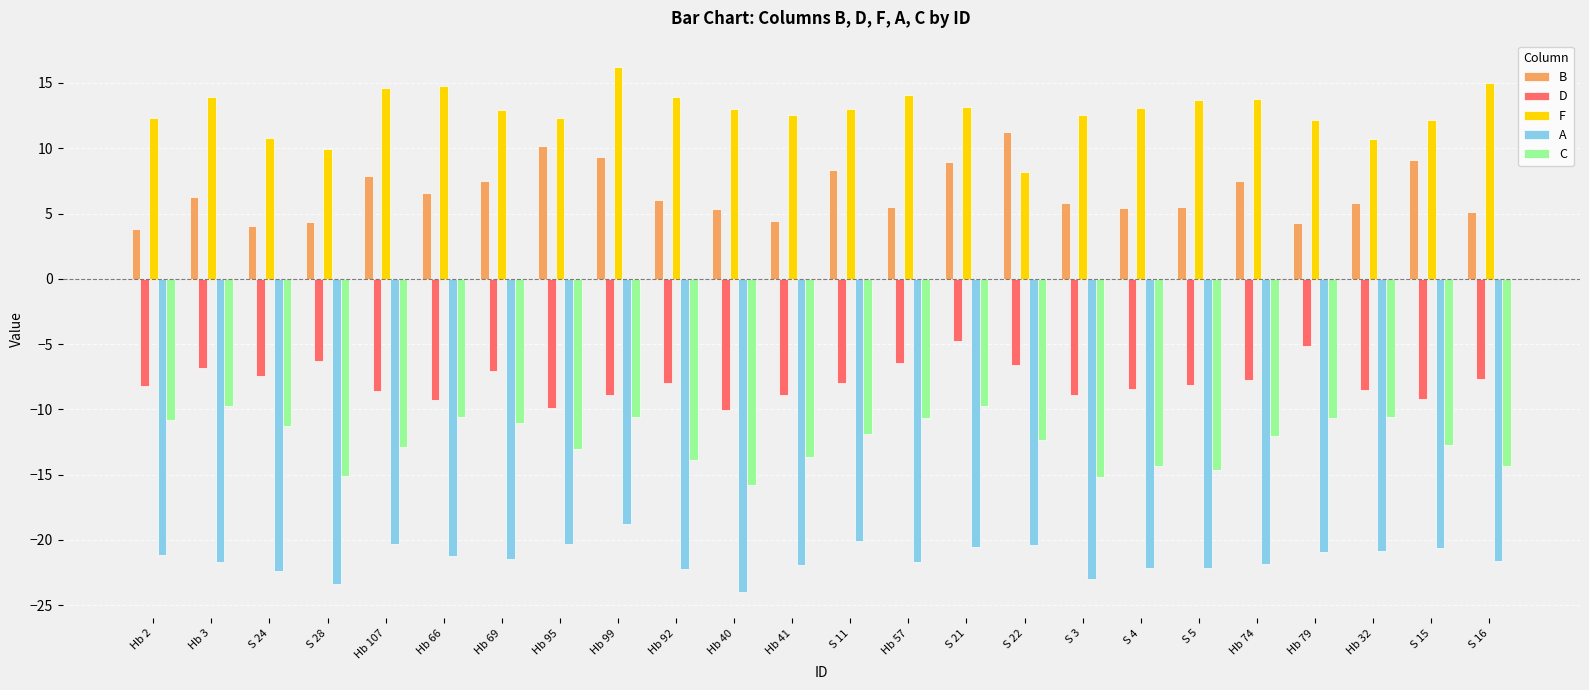

What is the average value of the A series?

-21.5